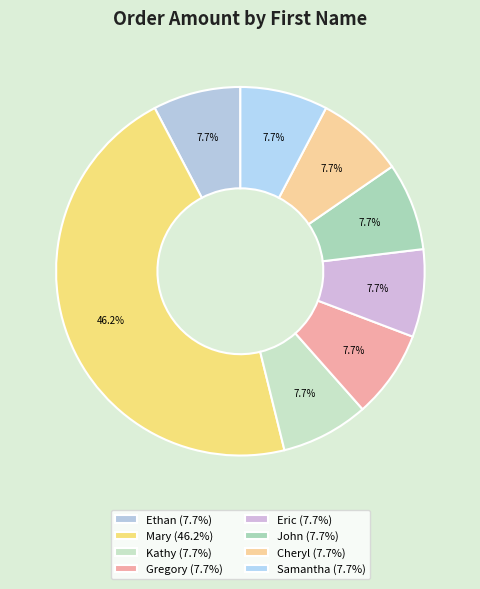

How many slices are in this pie chart?

8